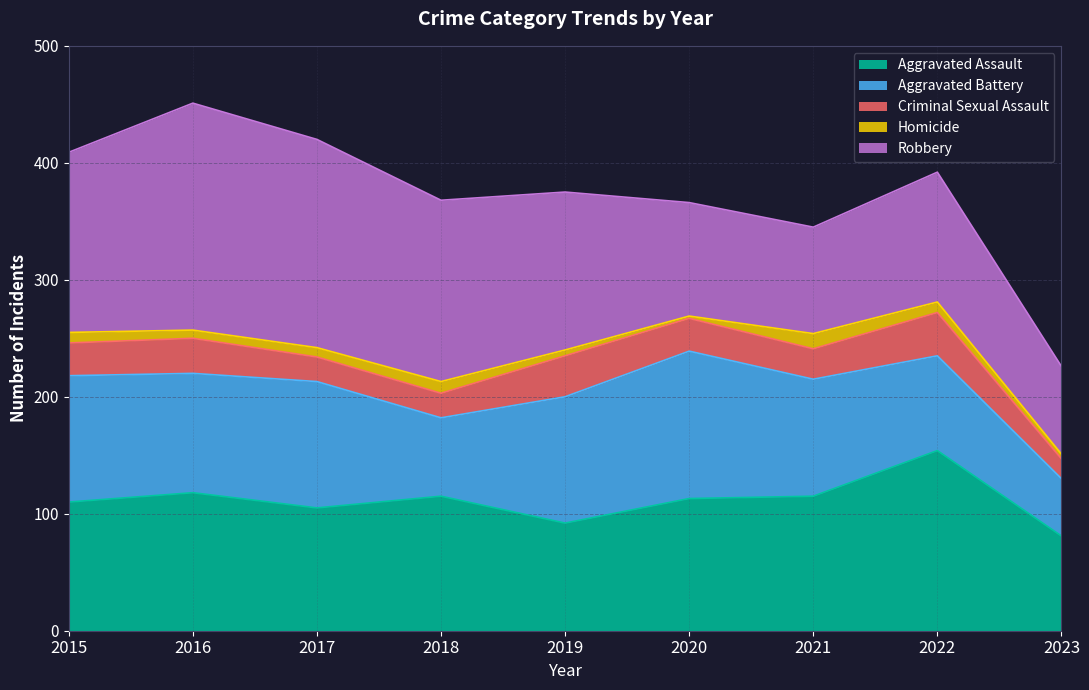

What is the value of the Robbery point at the 4th from the left?

155